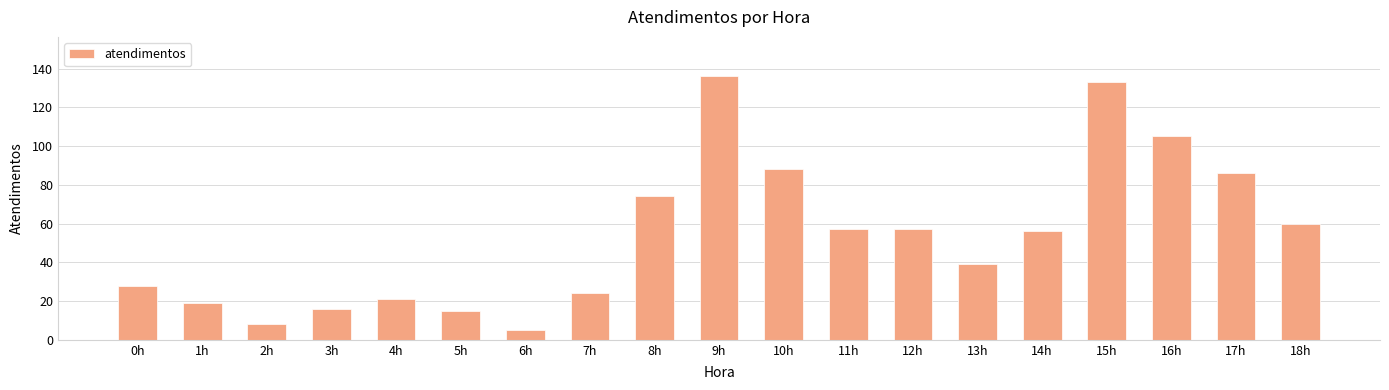

What is the maximum value shown in the chart?

136